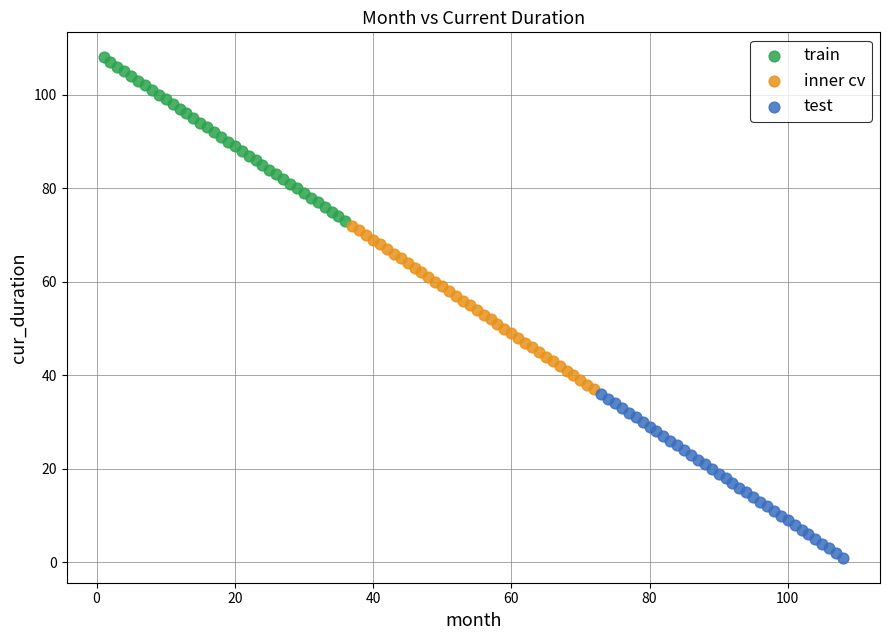

What are all the series names shown in the legend?

train, inner cv, test